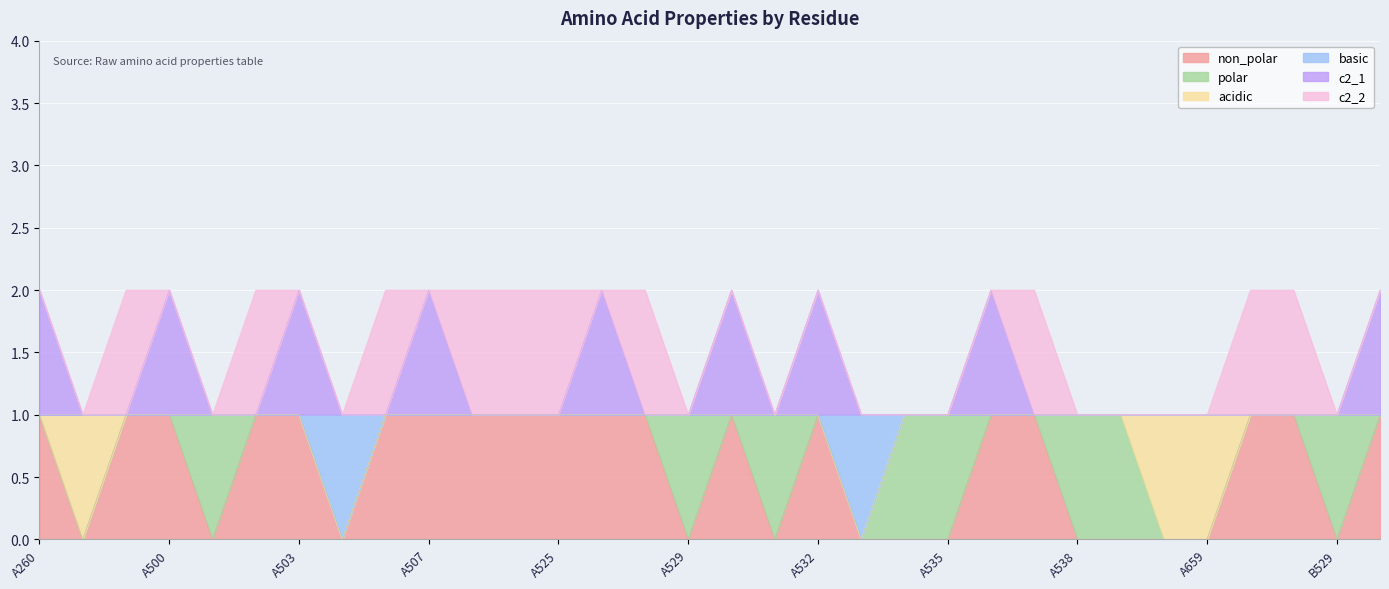

What is the label of the 18th point from the left?

A531